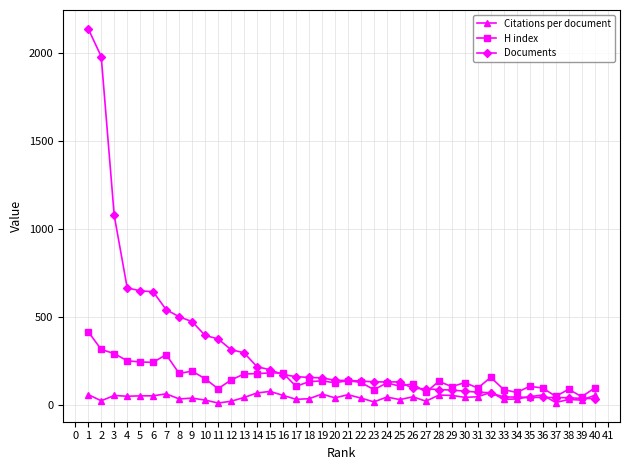

What is the value of the Documents point at the 31st from the left?

75.0